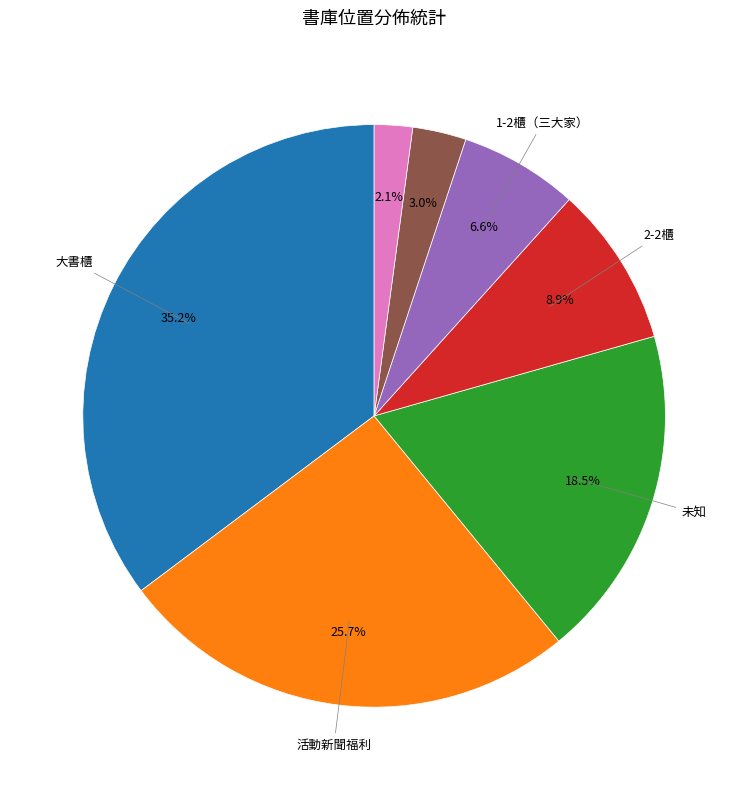

Is there a majority slice in this chart?

No